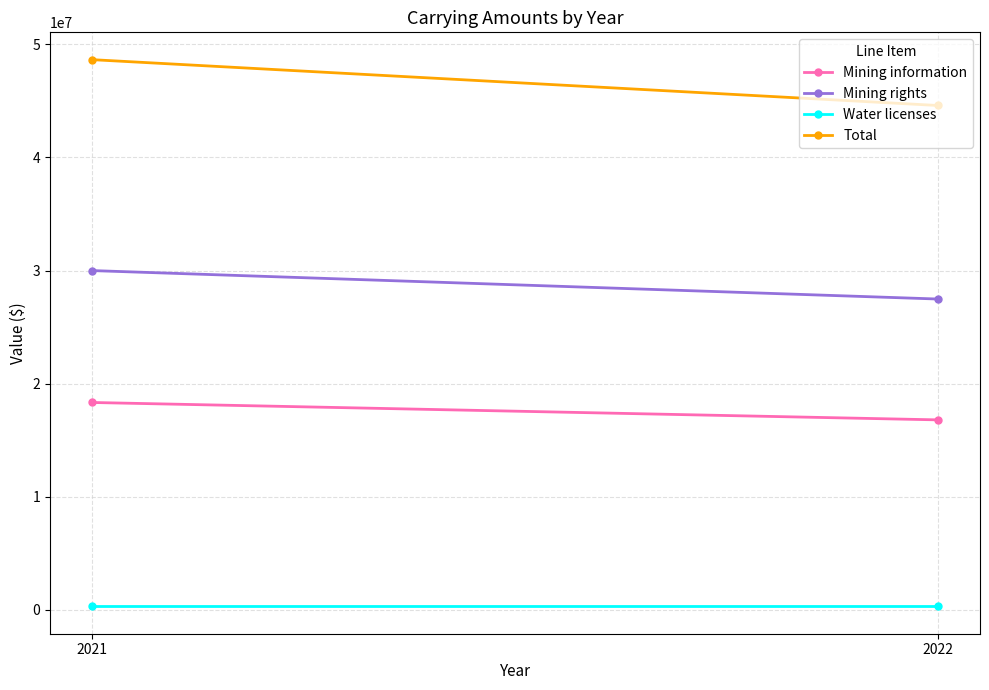

The value of Water licenses at 2022 is 310173. True or false?

True